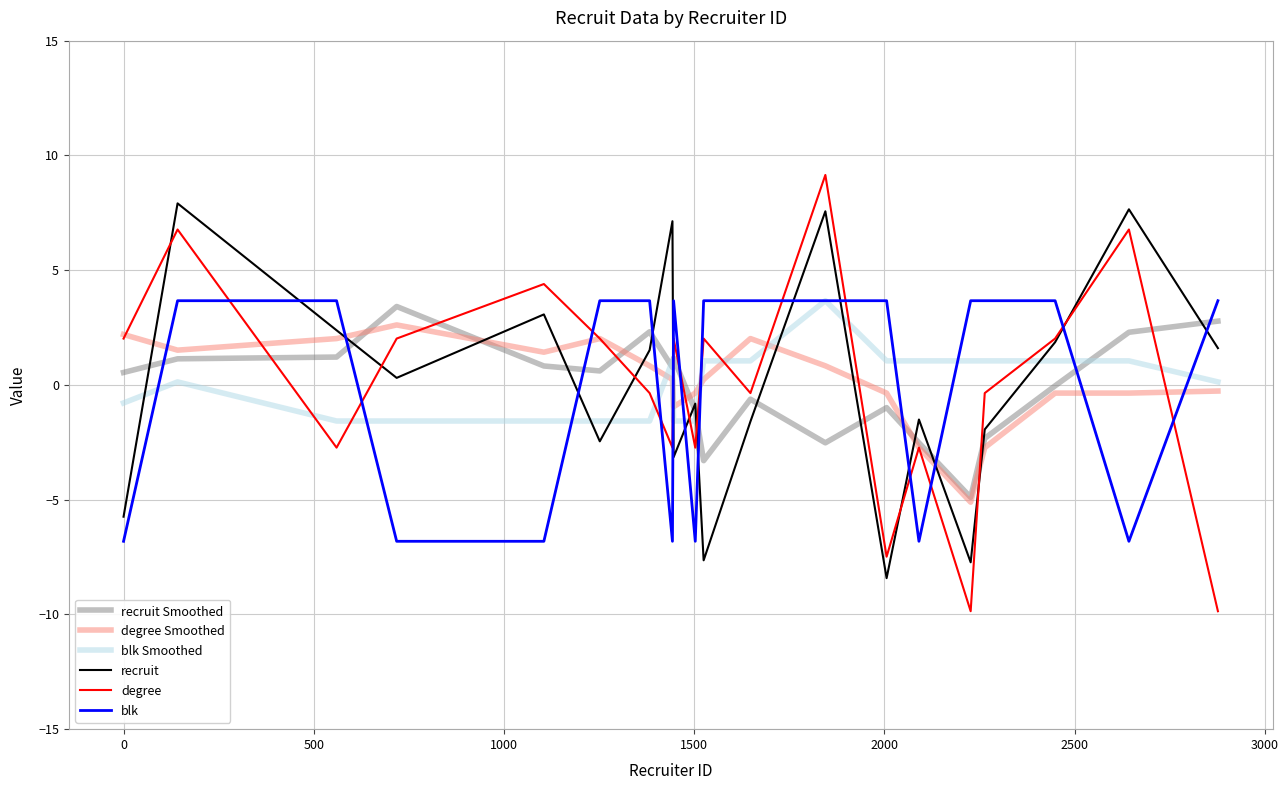

What is the smallest value displayed?

-9.9